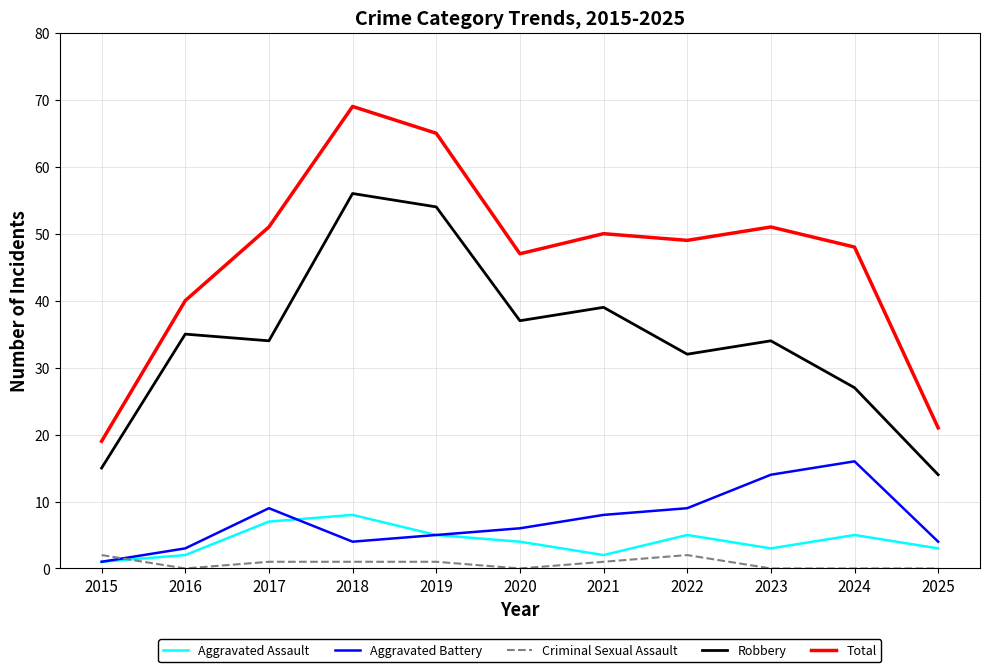

Does the chart display data point markers on the line(s)?

No